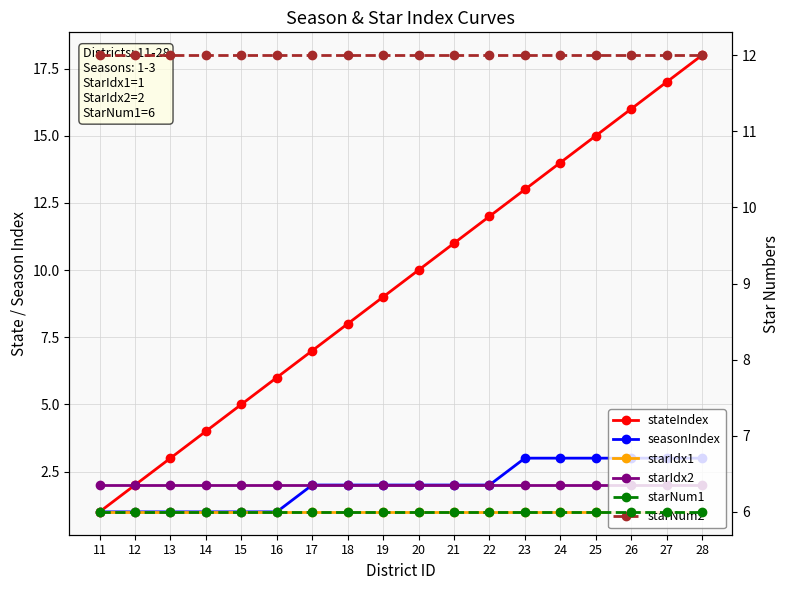

What is the highest value of the stateIndex series?

18